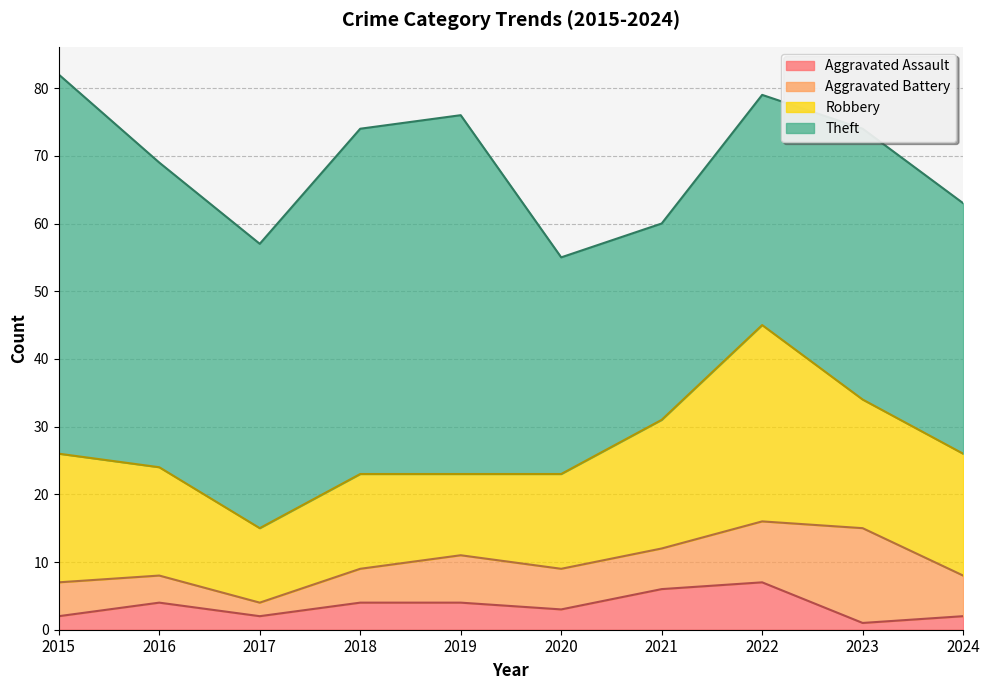

True or false: Theft has more than 1 interior local peaks.

True